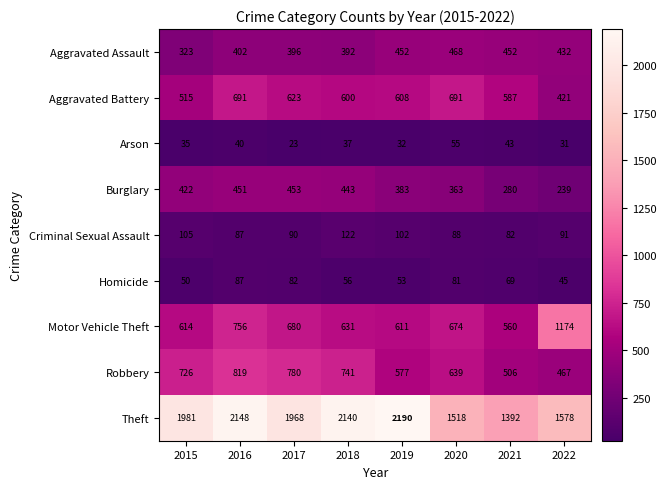

Is it true that Motor Vehicle Theft equals 611 at 2019?

True